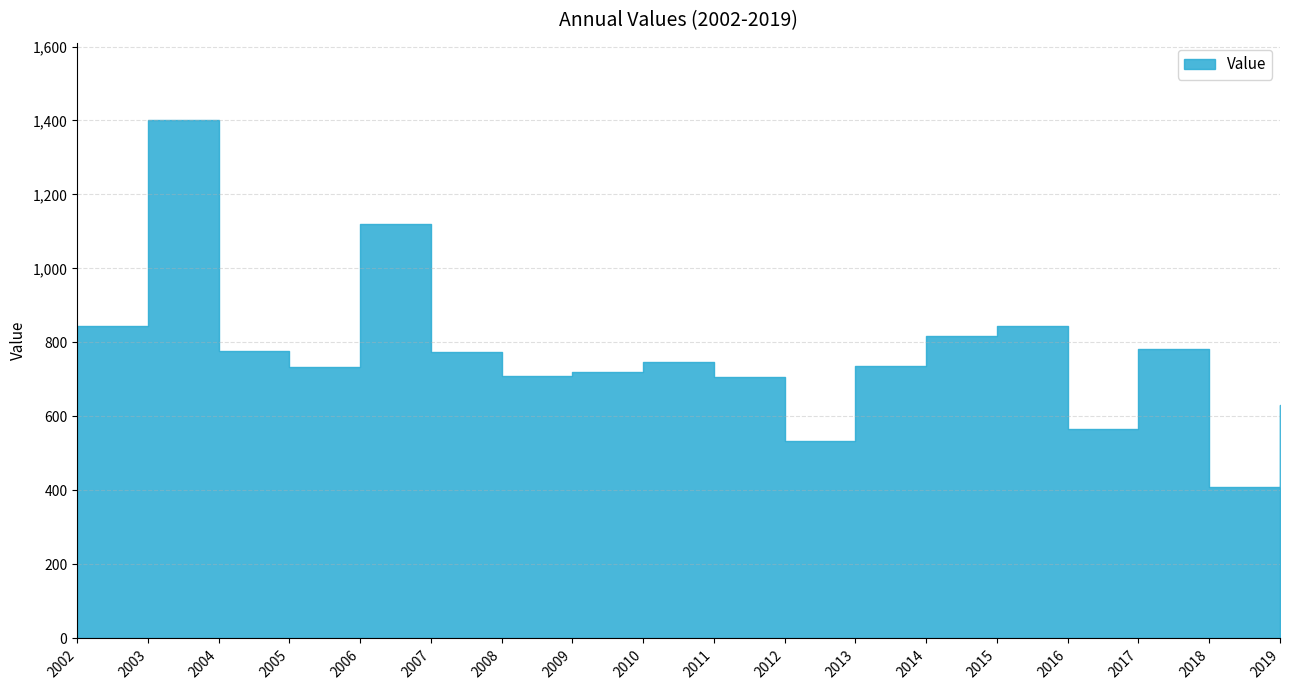

What is the difference between the values at 2016 and 2014?

251.3